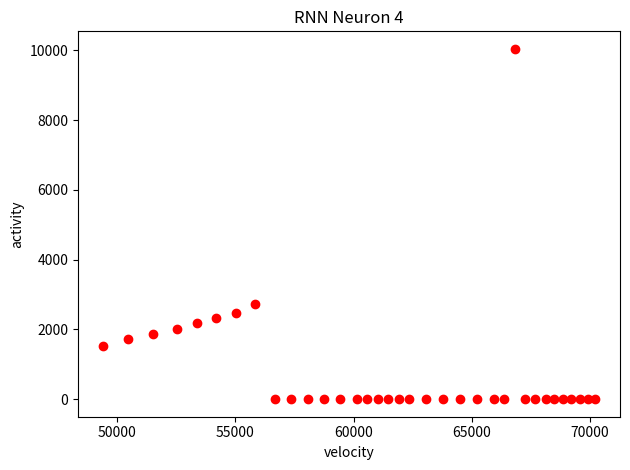

What is the range of X values (max minus min)?

20863.4